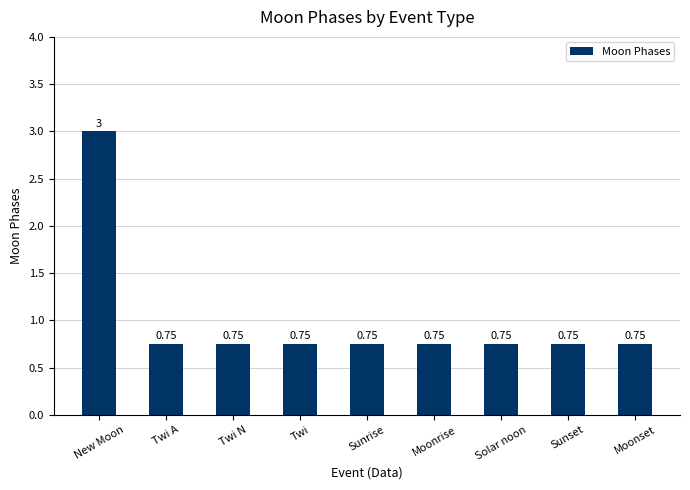

What is the label of the 9th bar from the right?

New Moon